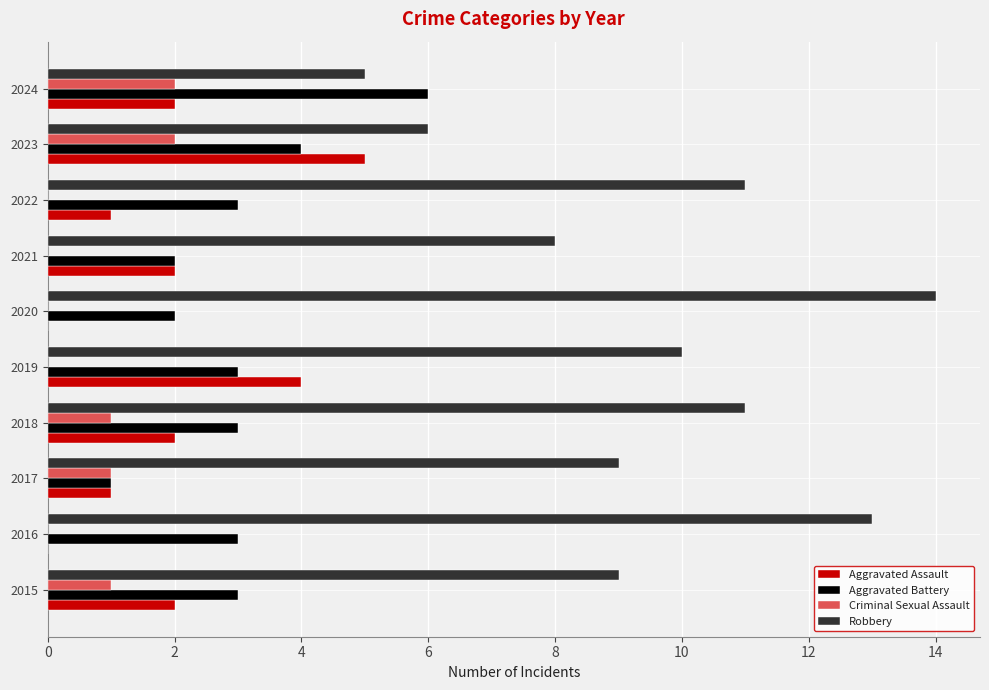

What is the total value across all series at 2022?

15